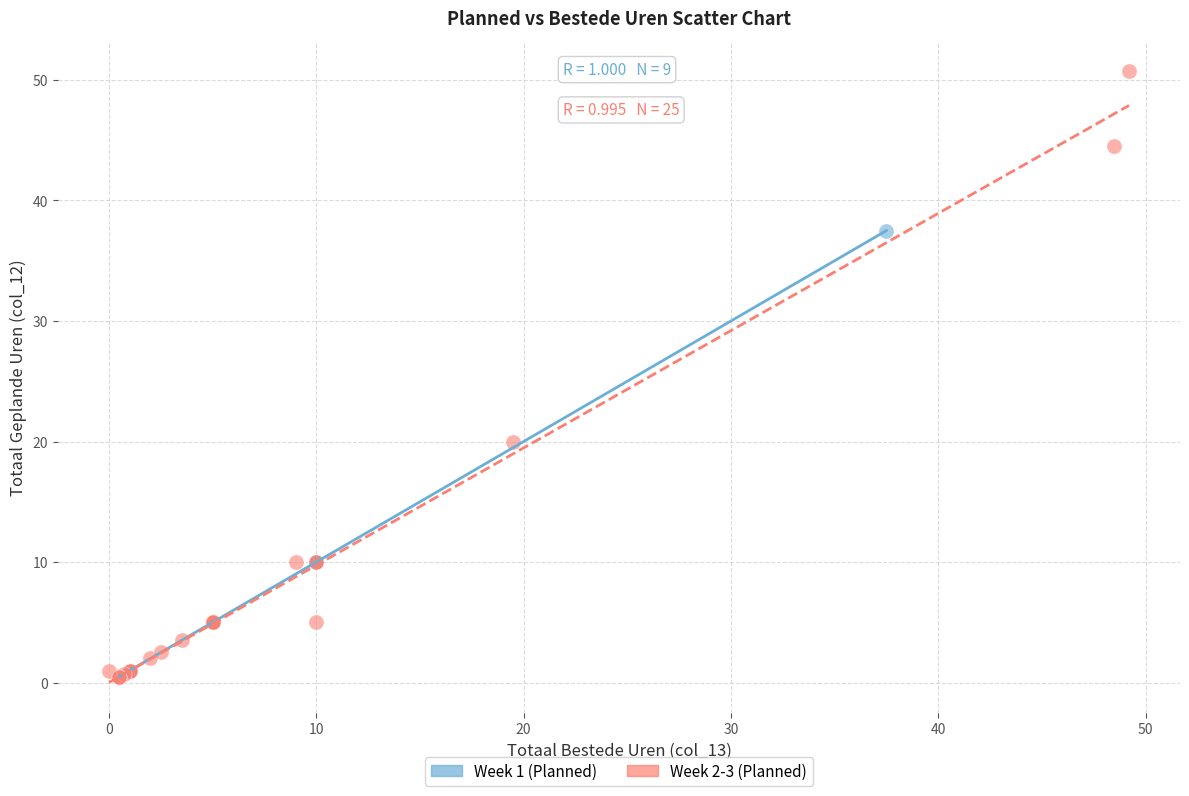

What are all the series names shown in the legend?

Week 1 (Planned), Week 2-3 (Planned)